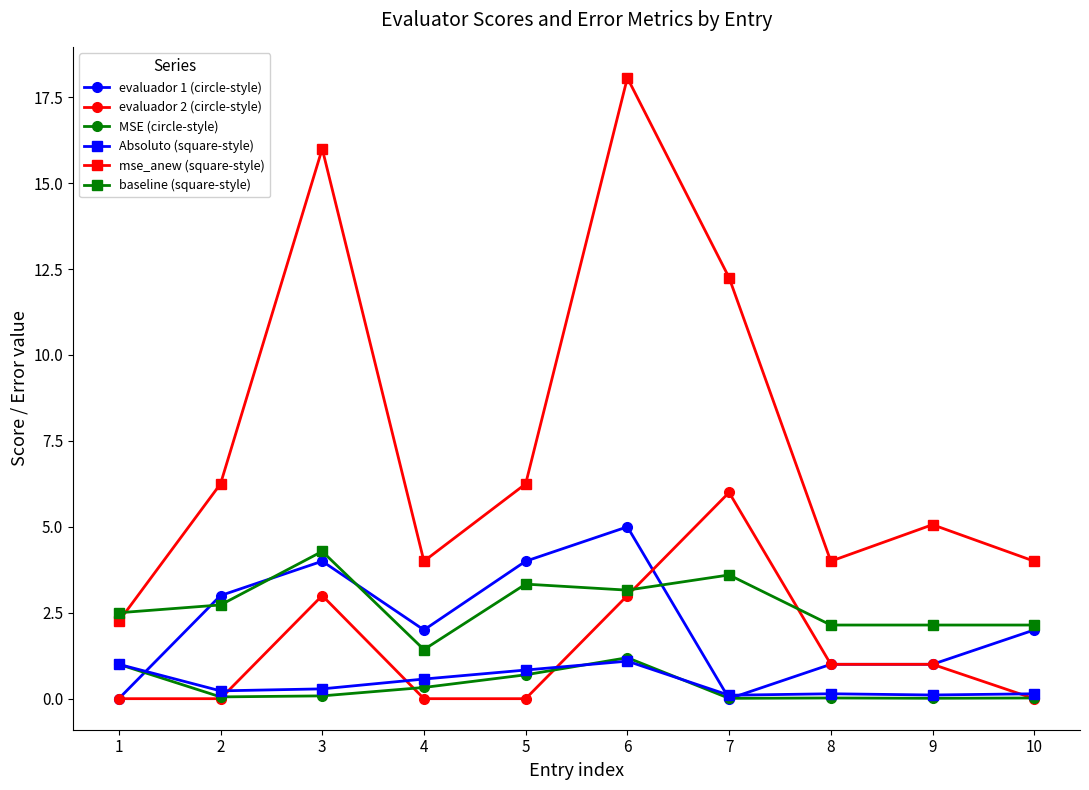

What is the total value across all series at 5?

15.1